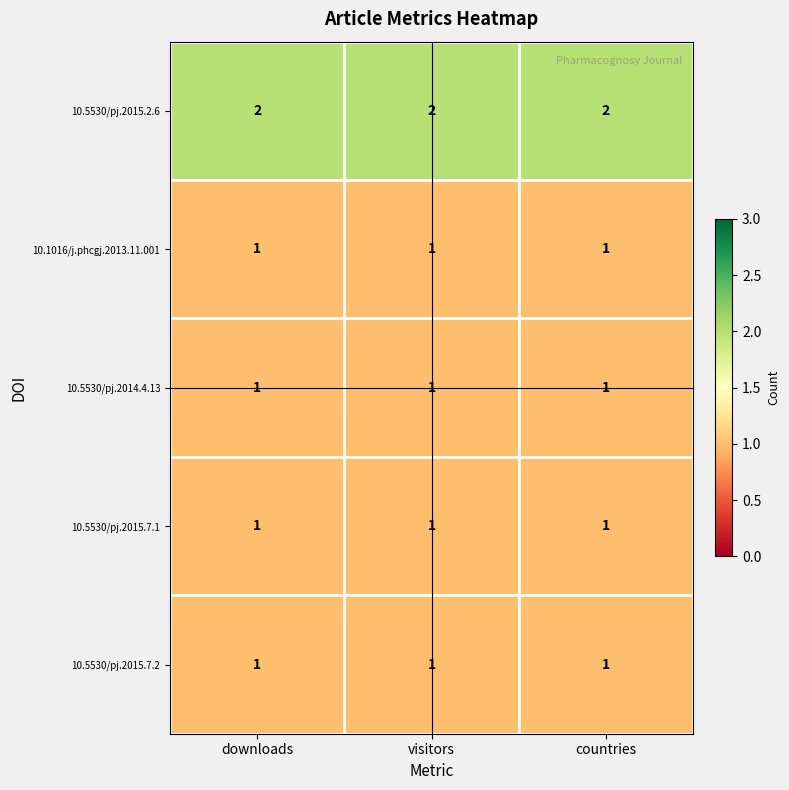

At how many categories does at least one series exceed 1?

3